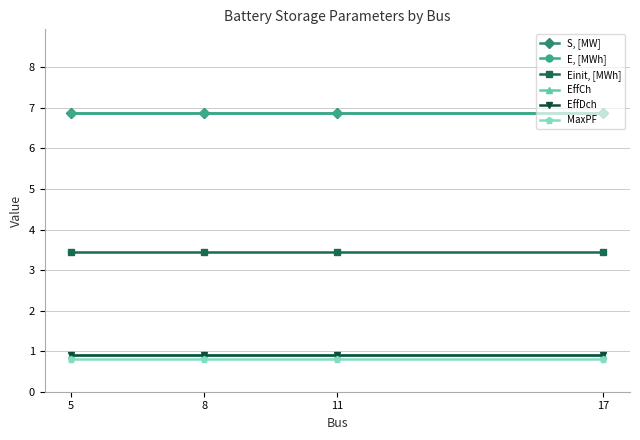

How many lines are shown in the chart?

6